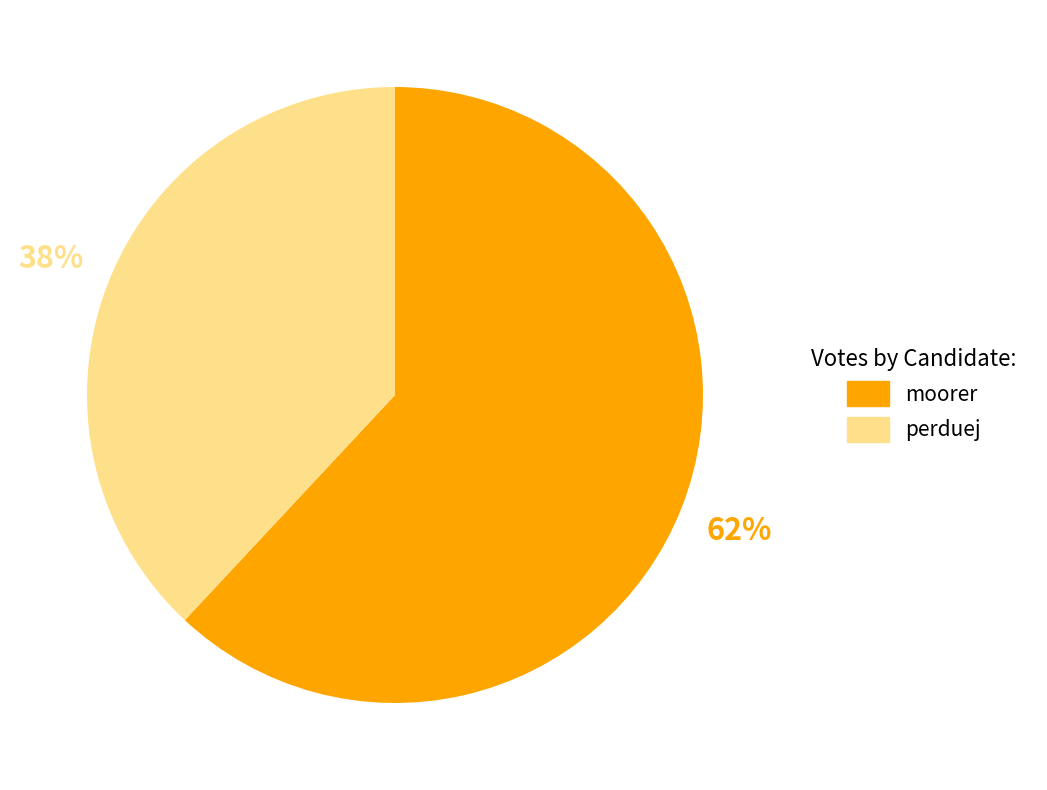

To the nearest percent, what percentage of the pie is perduej?

38%